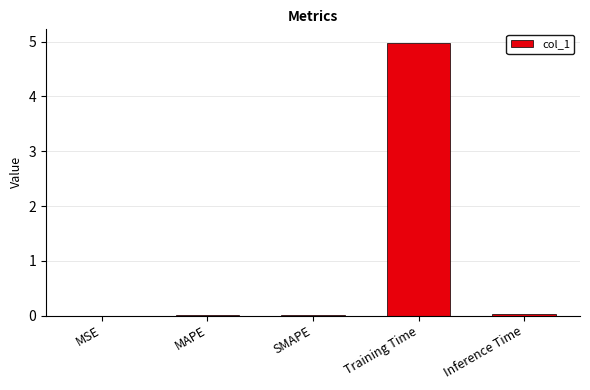

True or false: the data shows 0.0 at MSE.

True